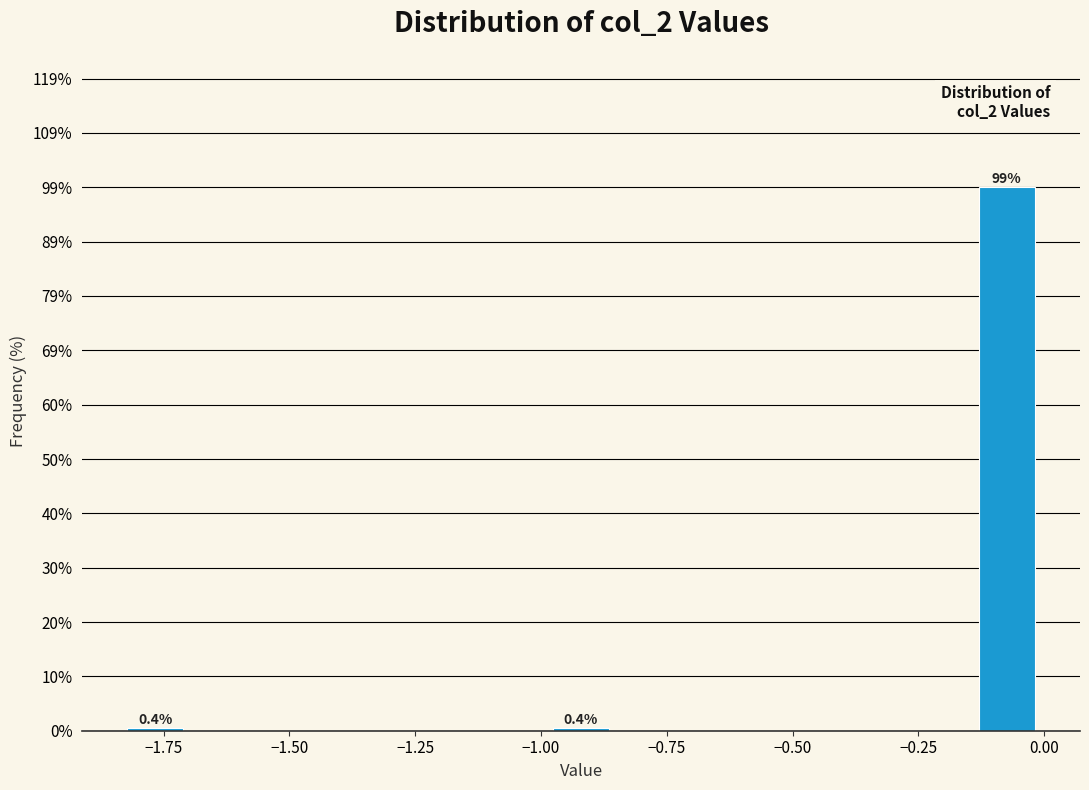

Around what value on the x-axis is the tallest bar? Give the approximate position of its centre, as read against the axis.

-0.05